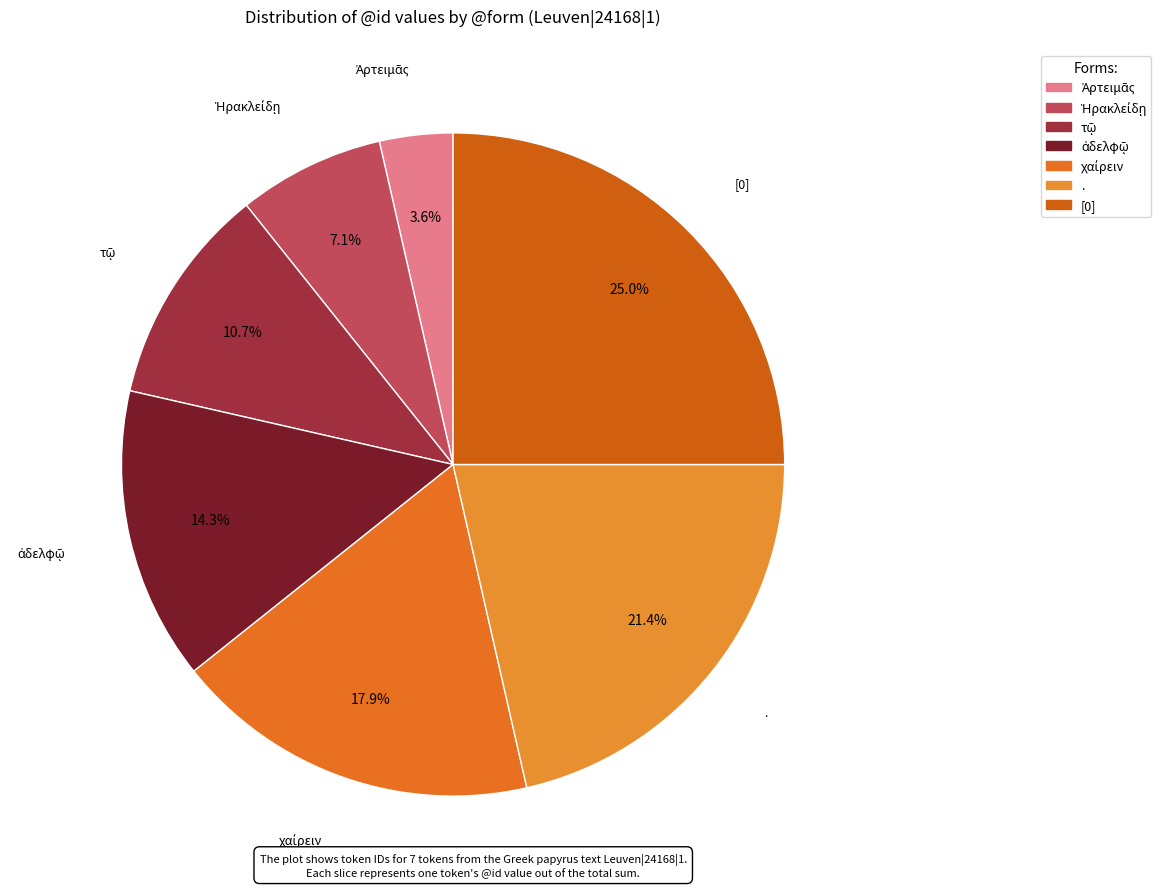

Which has a higher value, . or [0]?

[0]